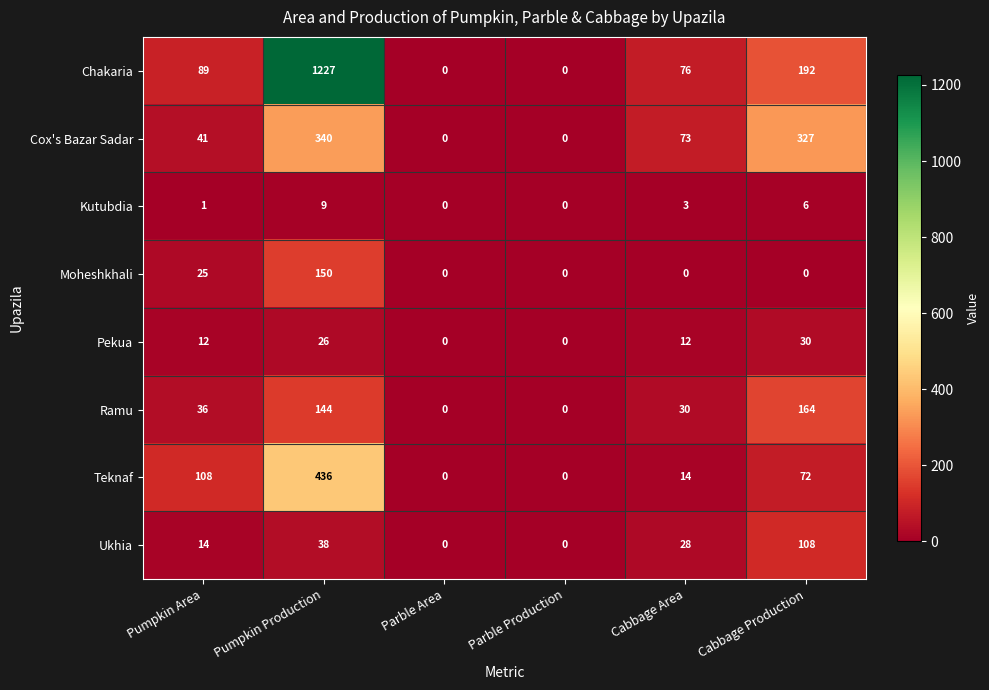

Rank the series by their maximum value, from lowest to highest.

Kutubdia, Pekua, Ukhia, Moheshkhali, Ramu, Cox's Bazar Sadar, Teknaf, Chakaria